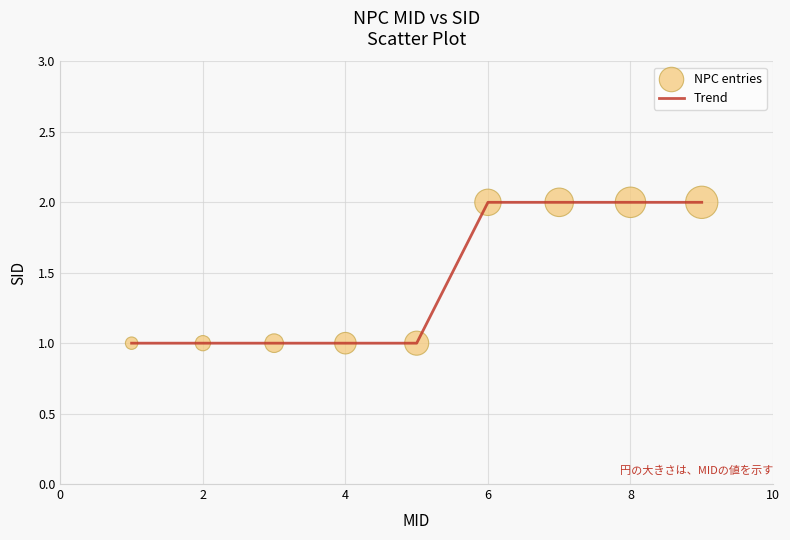

Does the chart have visible grid lines?

Yes